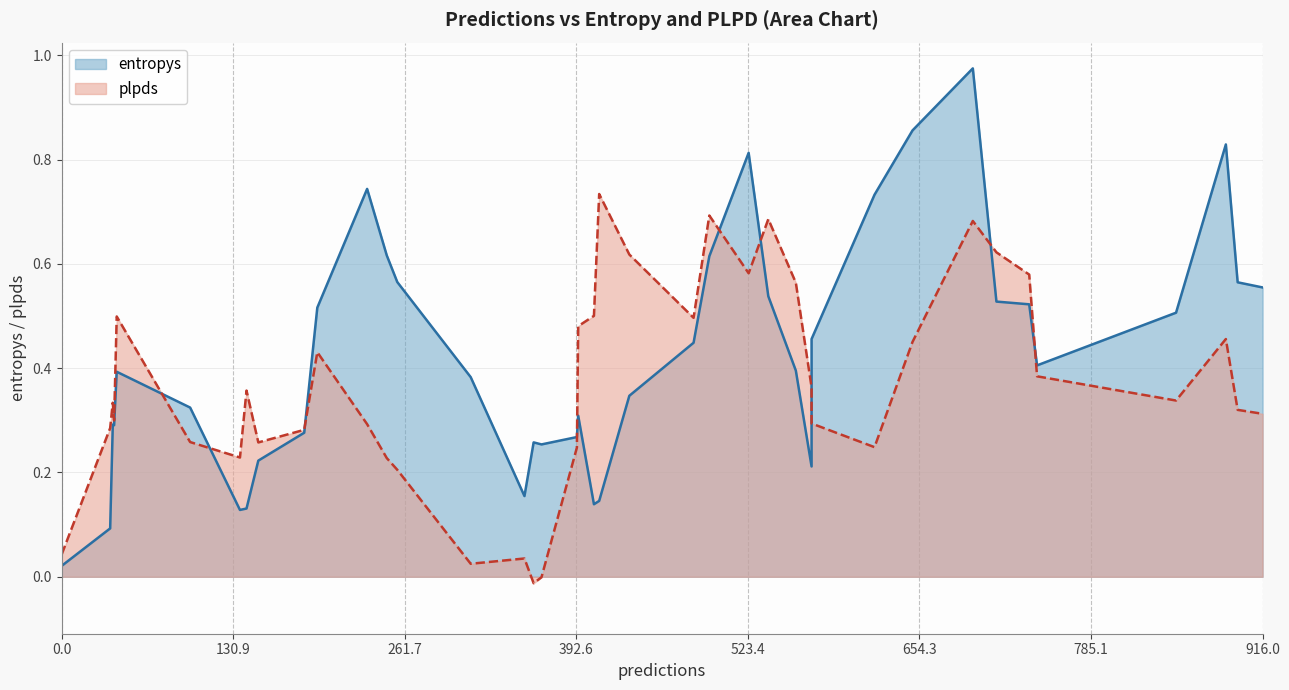

The value of entropys at 98 is 0.2. True or false?

False